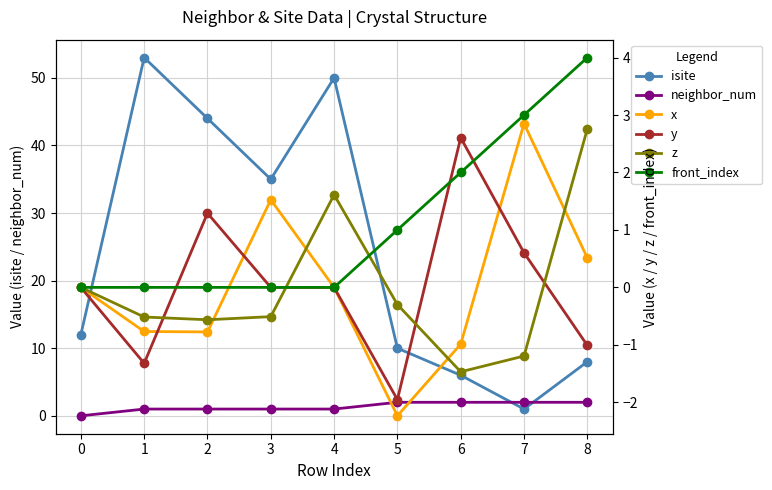

Where is isite nearest to the value 27?

3